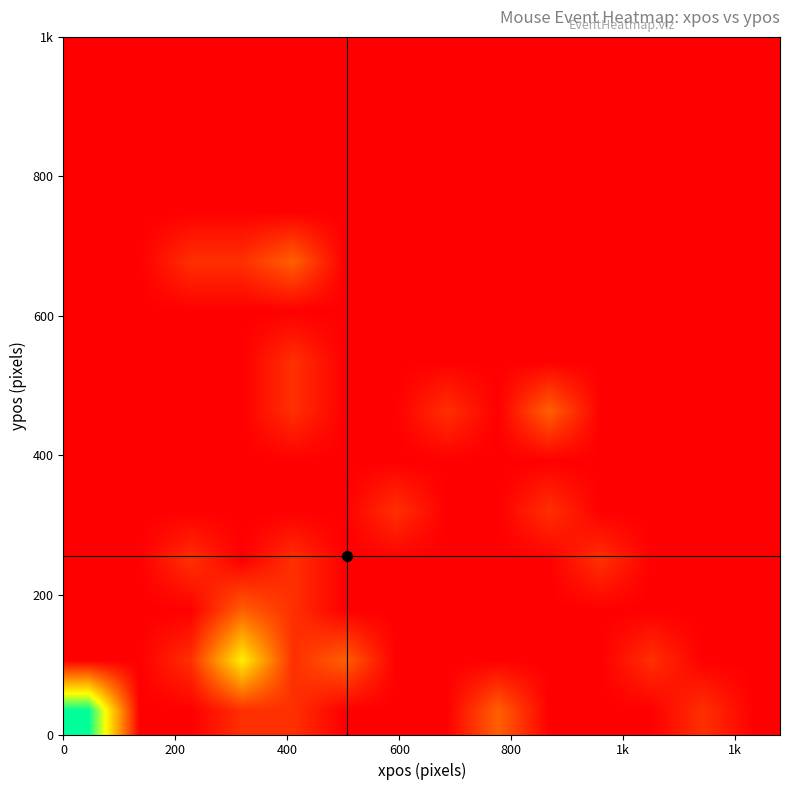

At how many categories does at least one series exceed 2?

2